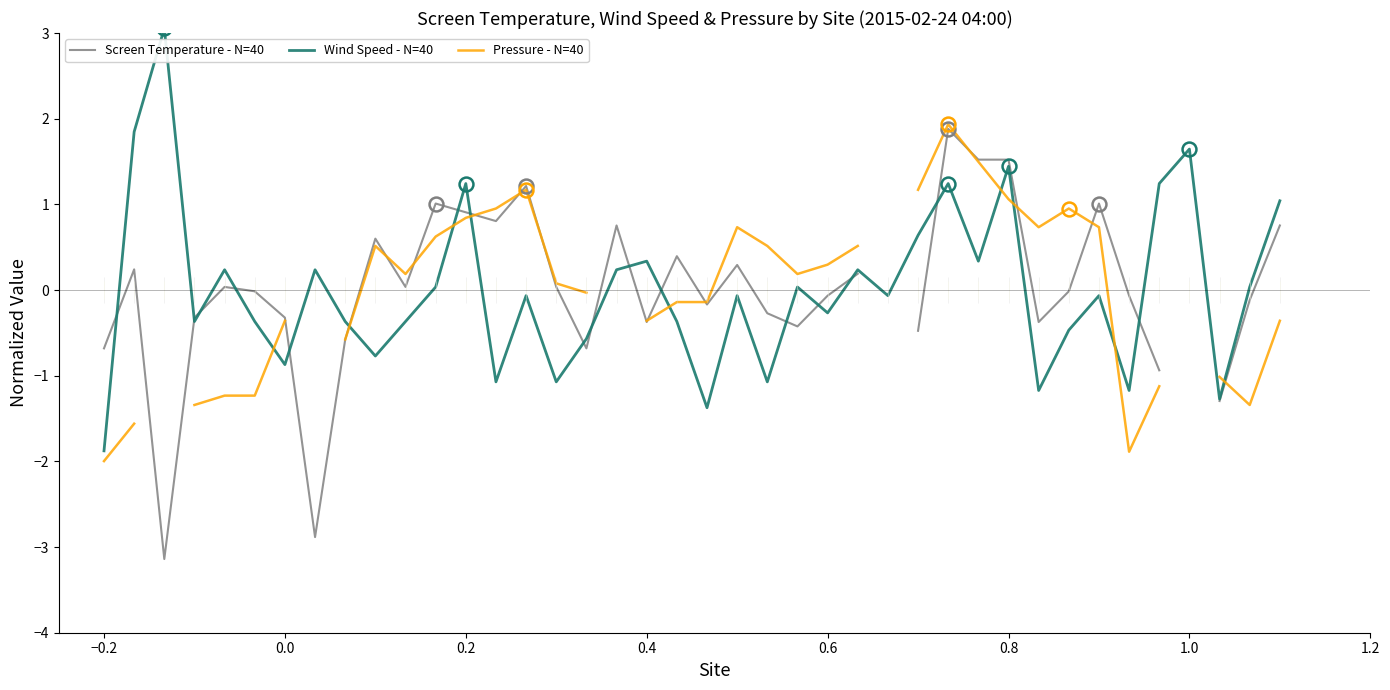

How many lines are shown in the chart?

3